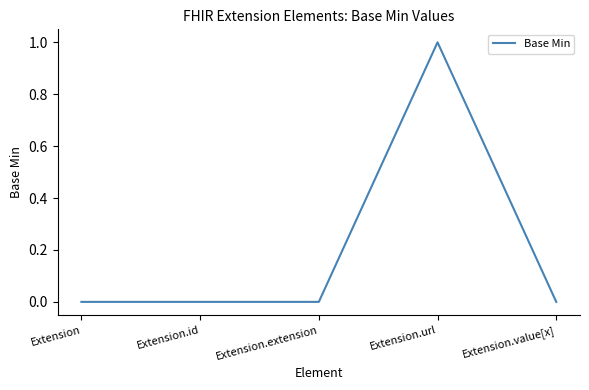

Reading left to right, what are all the values shown in this chart?

0	0	0	1	0